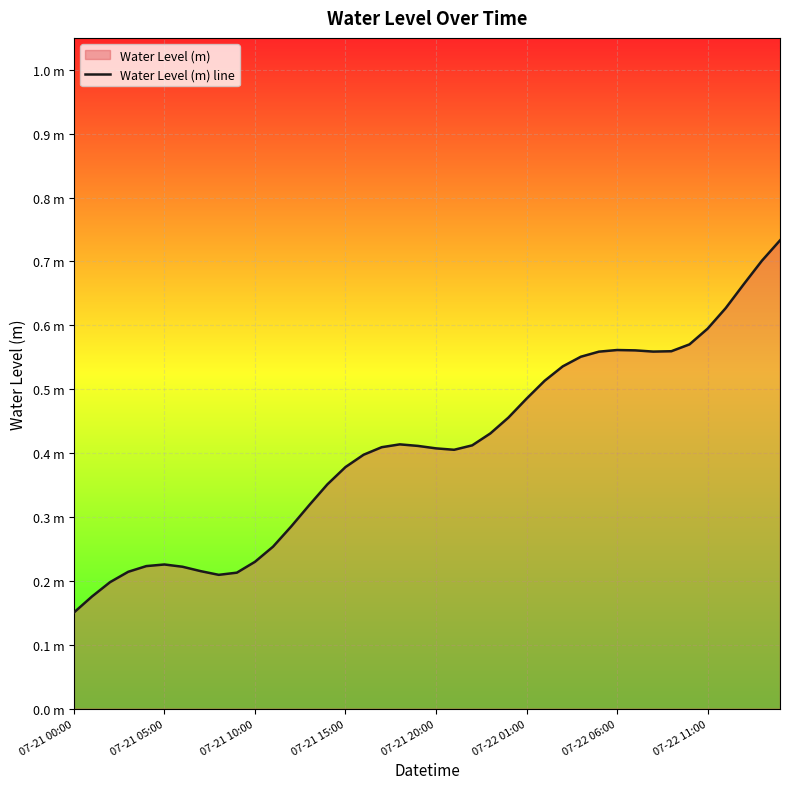

Where is the first local minimum?

8